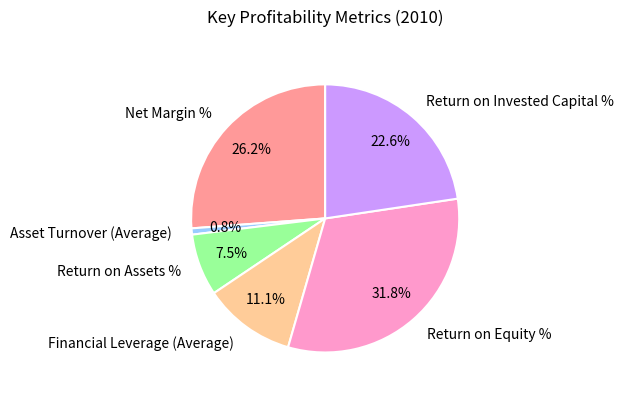

To the nearest percent, what percentage of the pie is Return on Equity %?

32%